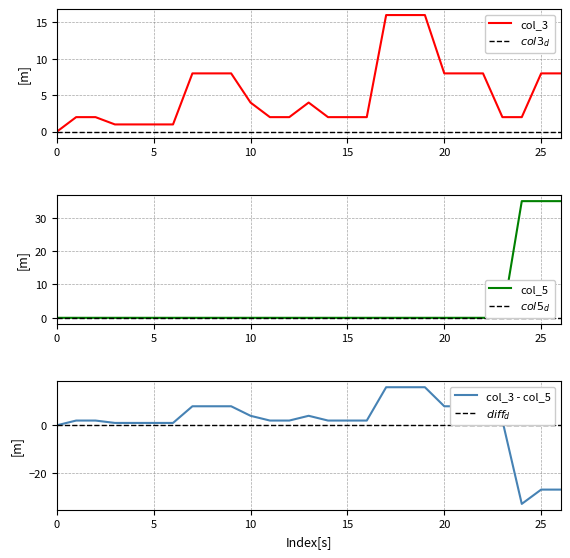

Between 6 and 18, which series saw the biggest shift?

col_3